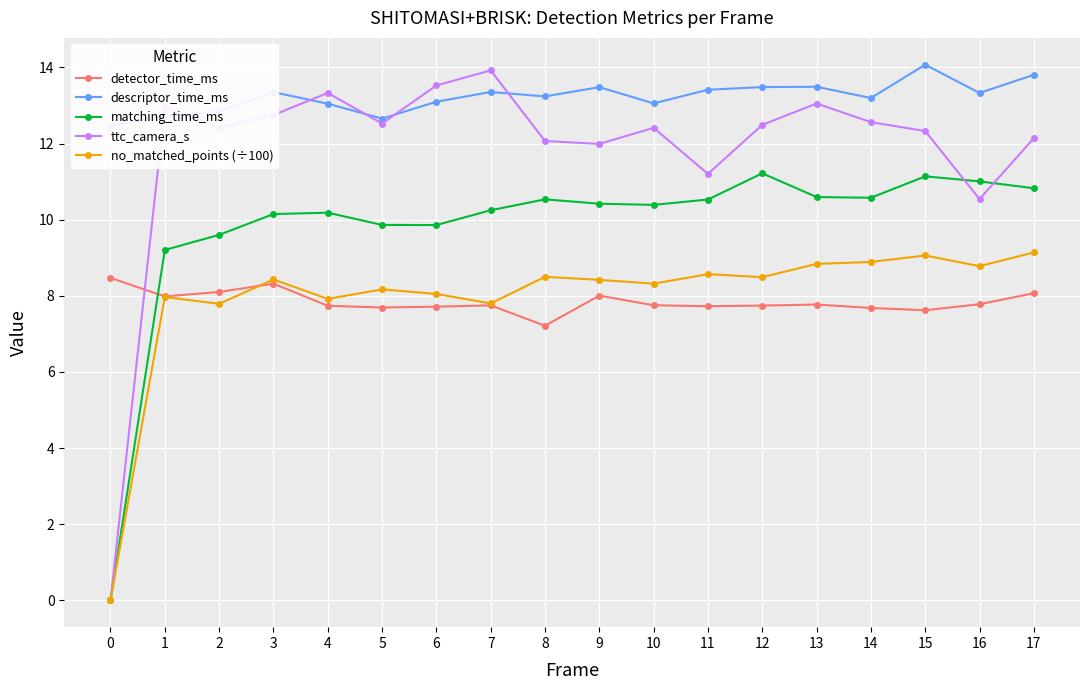

True or false: no_matched_points (÷100) and detector_time_ms cross at least once.

True